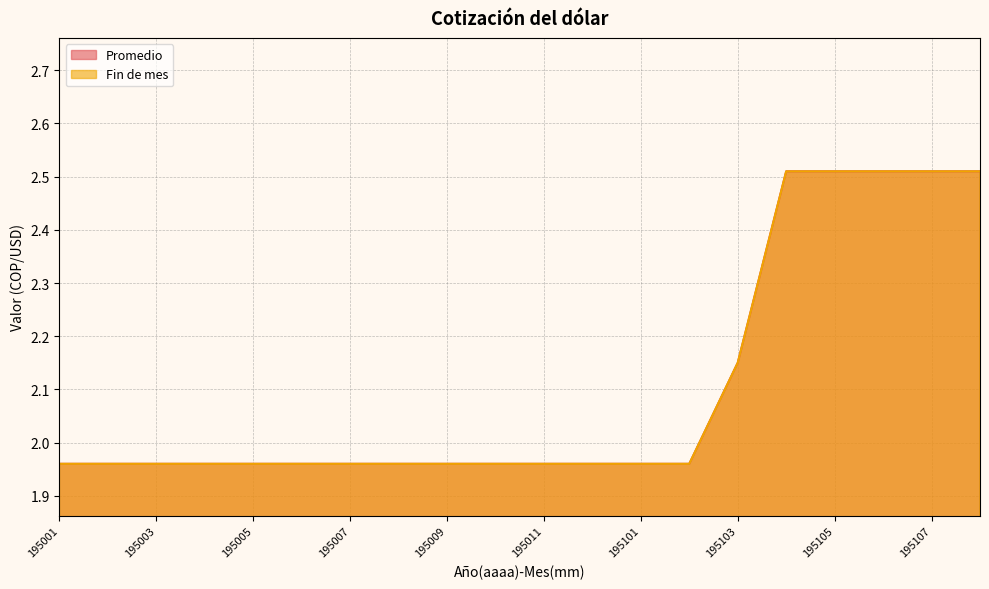

What is the smallest value displayed?

2.0